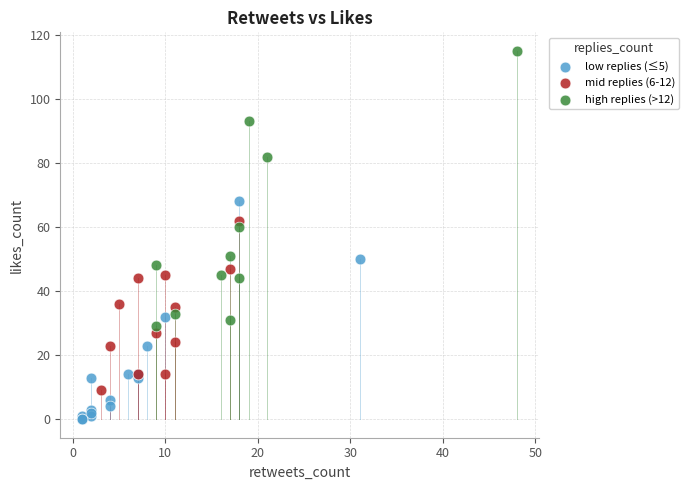

Which series has the widest spread of Y values?

high replies (>12)